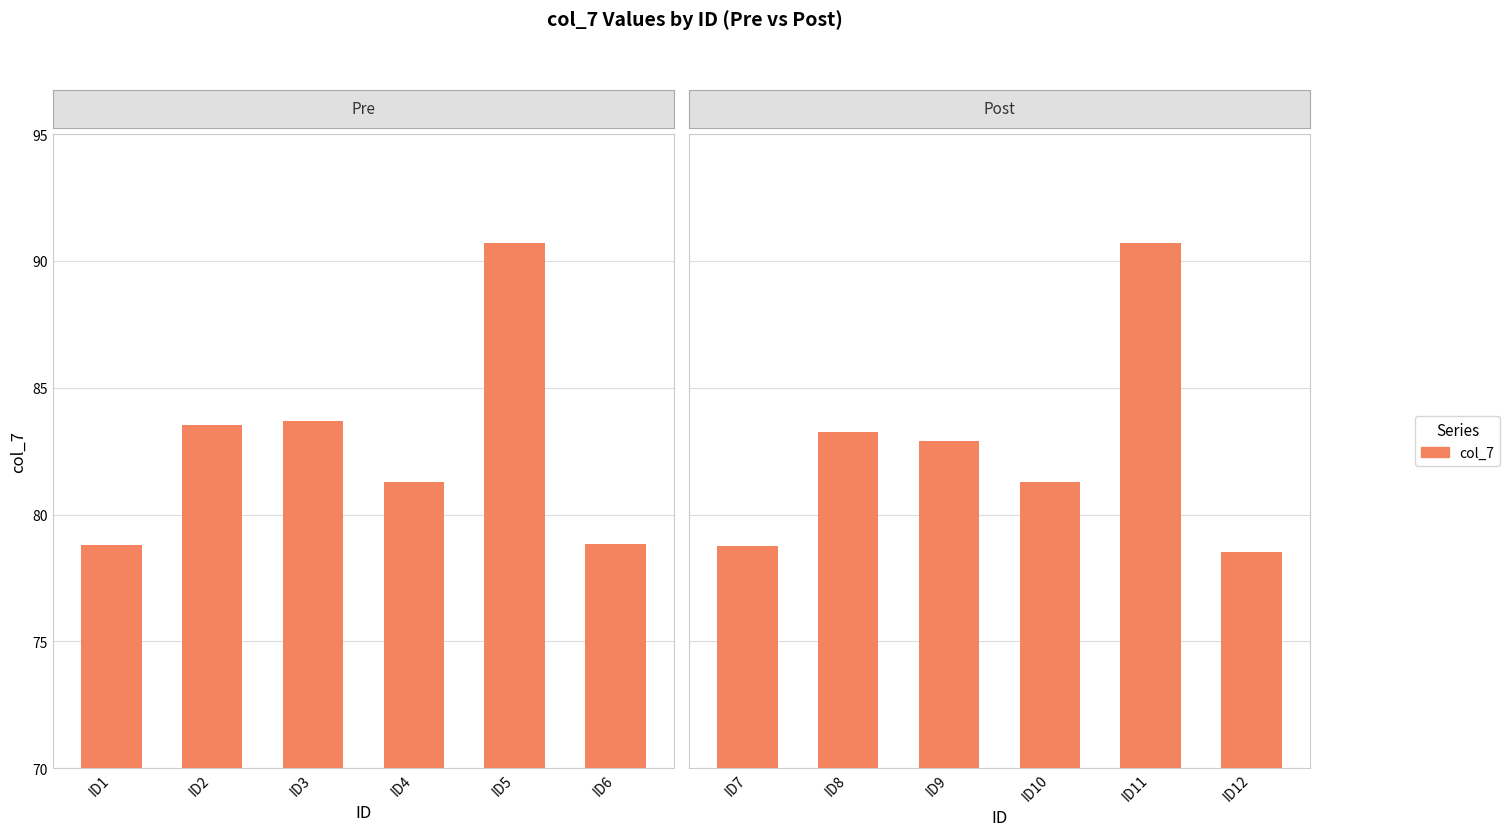

What is the ratio of the value at ID2 to the value at ID6?

1.1